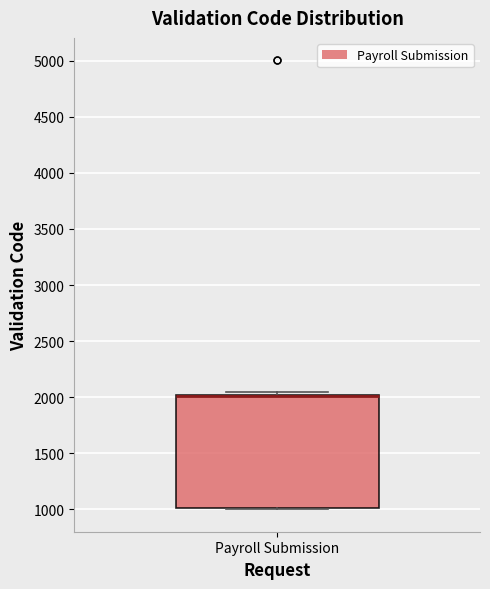

Transcribe this box plot: give where the median line is, the range the box spans, and where the two whiskers end, as read against the y-axis. The values are not printed on the chart, so give them approximately, as read against the axis.

median 2000 (drawn on the box's upper edge), box 1000 to 2000, whiskers 1000 to 2050